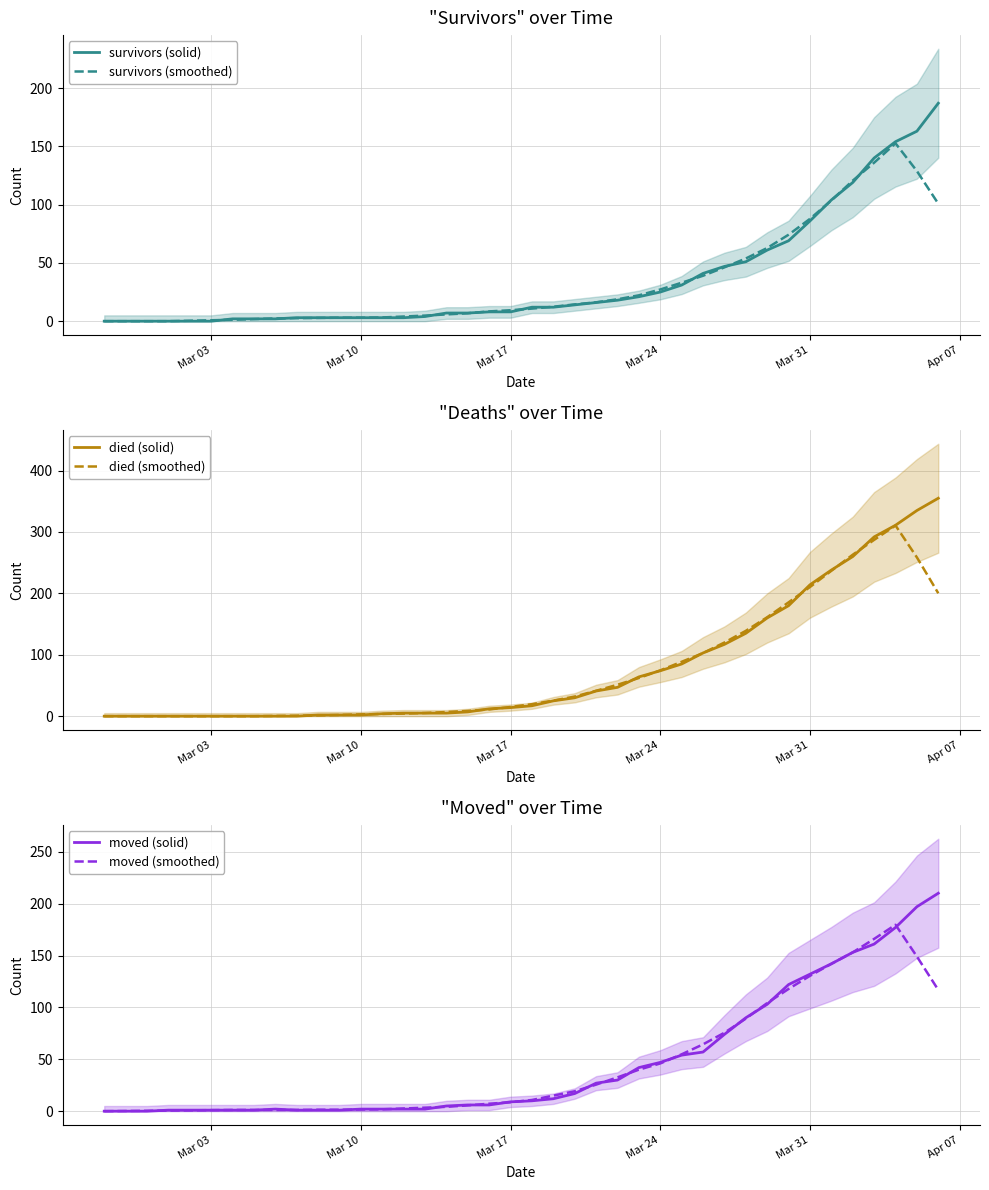

What is the difference between the second highest and minimum values in the survivors (solid) series?

163.0